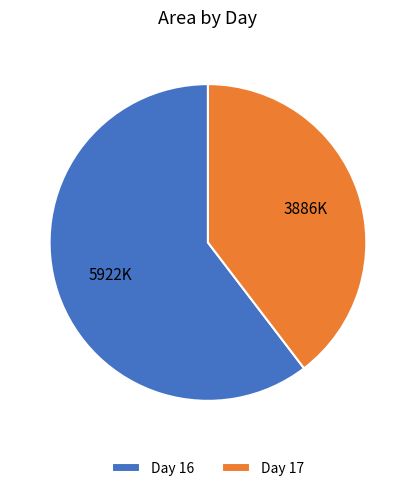

Rank the categories by value from highest to lowest.

Day 16, Day 17